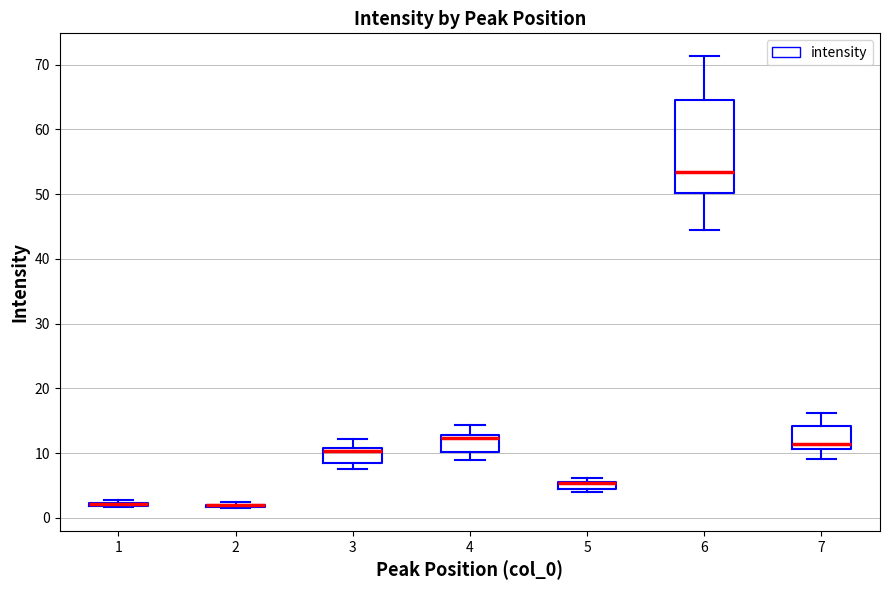

Where is the lower edge of the box at x = 5 on the y-axis? The values are not printed on the chart, so give them approximately, as read against the axis.

4